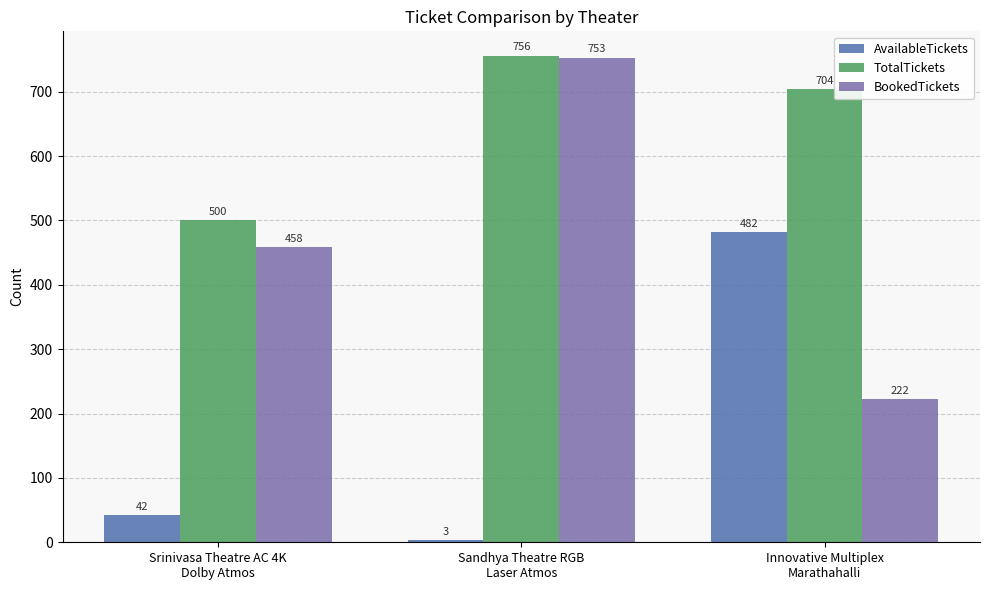

Which category has the lowest value in the BookedTickets series?

Innovative Multiplex
Marathahalli